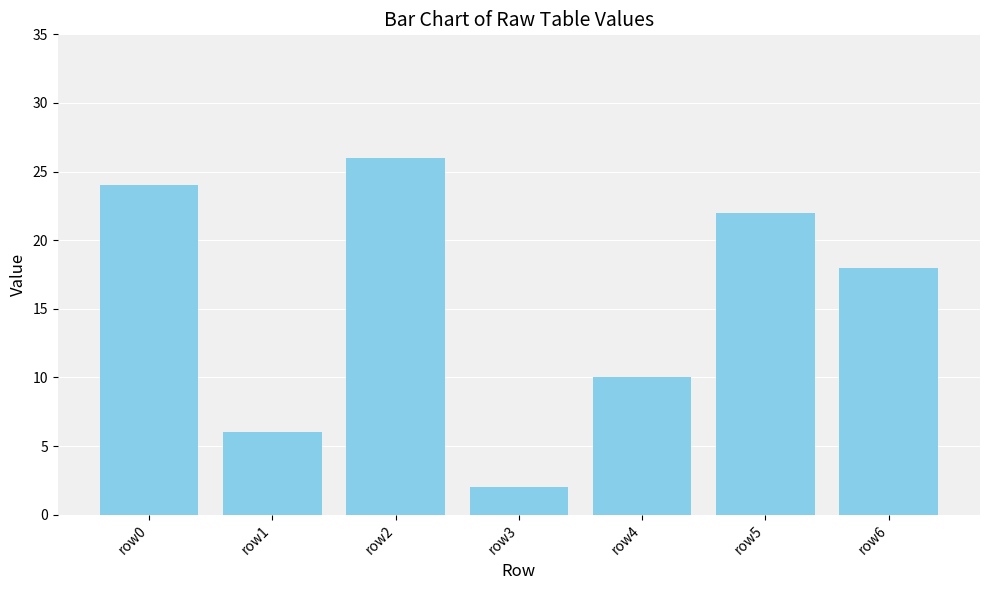

How many distinct data groups are displayed?

1